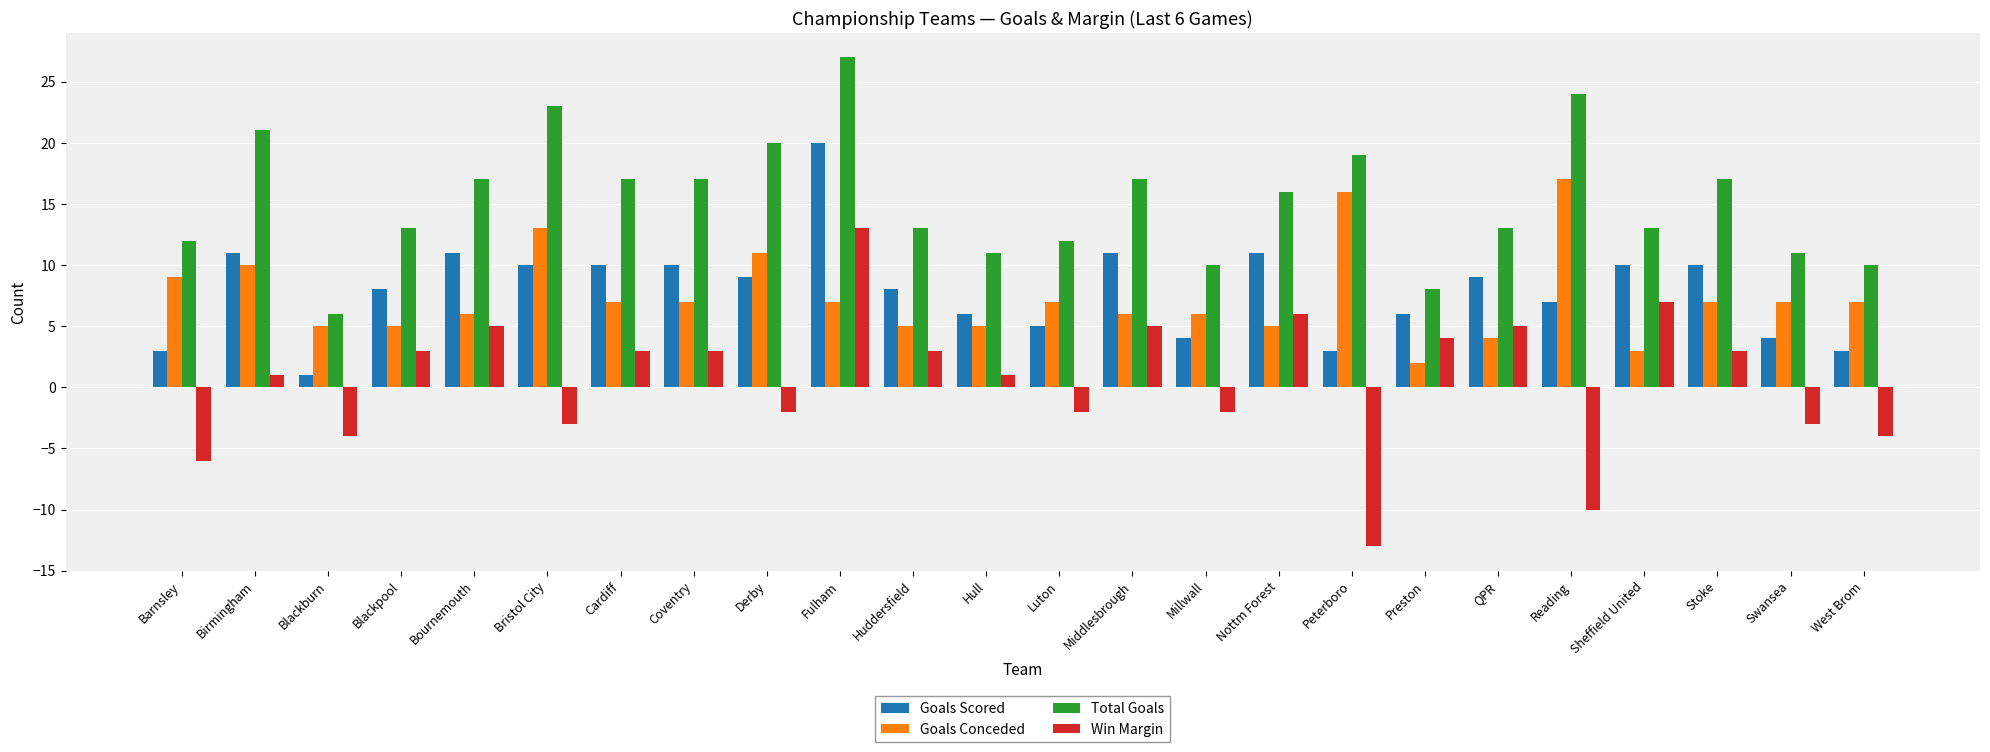

True or false: Goals Scored has a value of 11 at Birmingham.

True